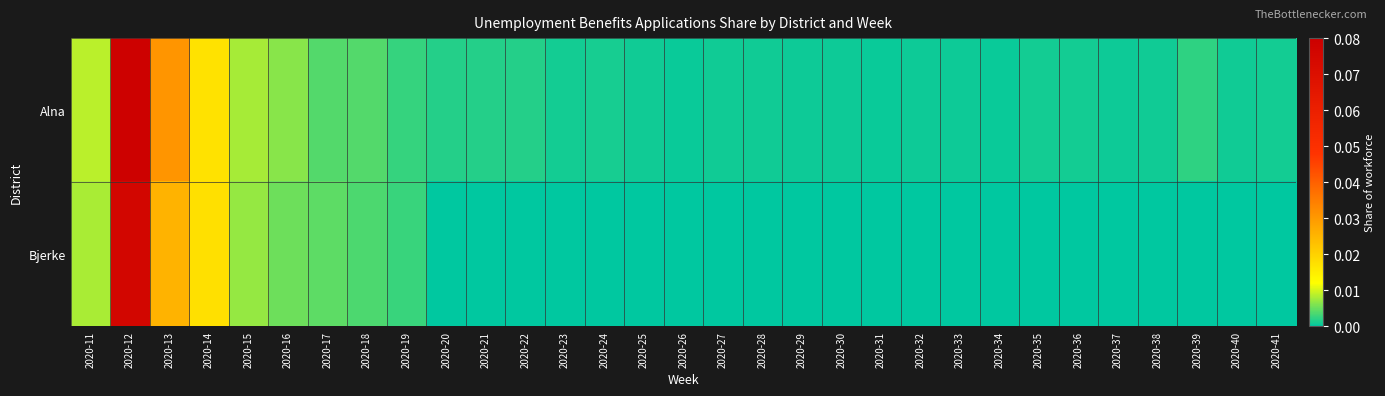

Between 2020-19 and 2020-31, which is larger?

2020-19